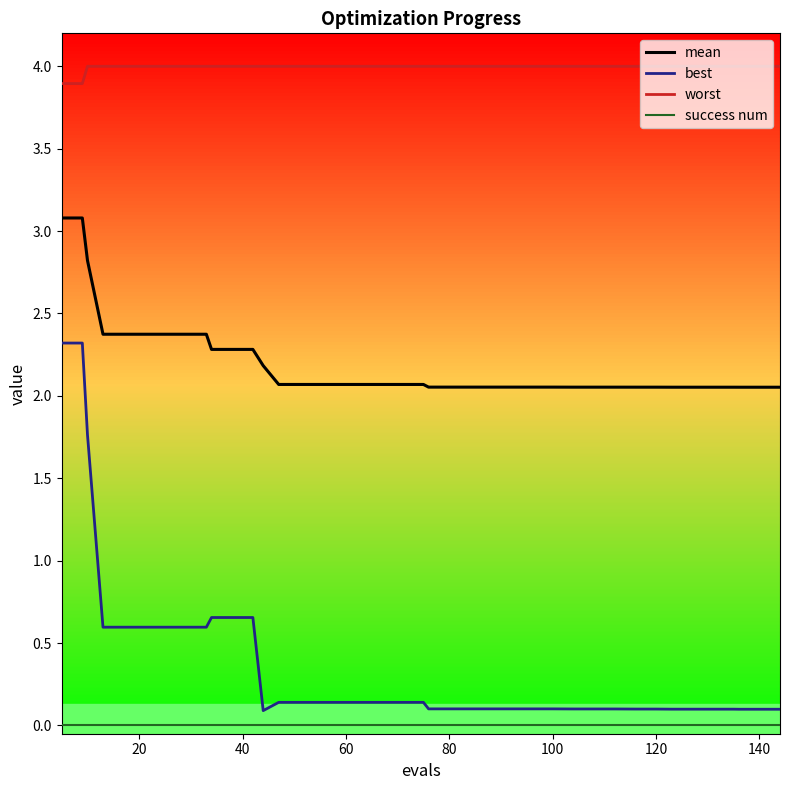

Which series has the largest range (max minus min)?

best